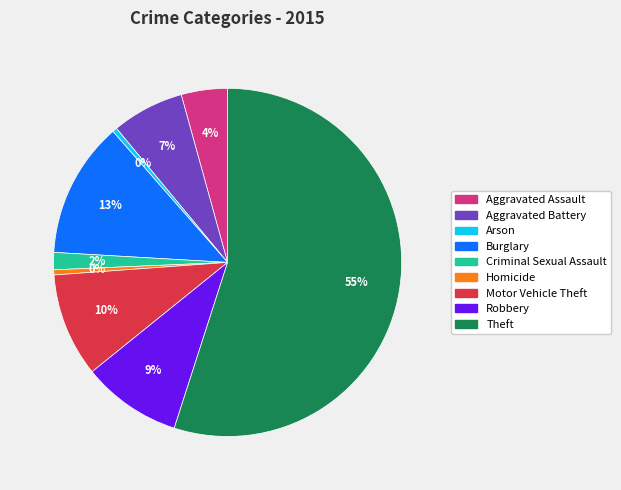

Between Aggravated Battery and Robbery, which is larger?

Robbery